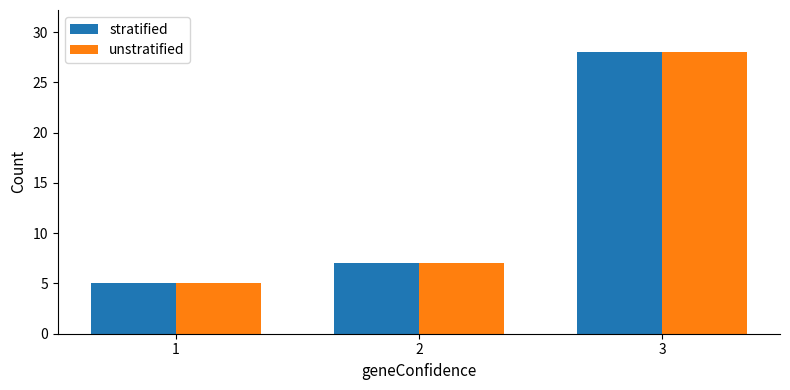

Reading left to right, list all the values displayed in this chart.

stratified: 5	7	28
unstratified: 5	7	28